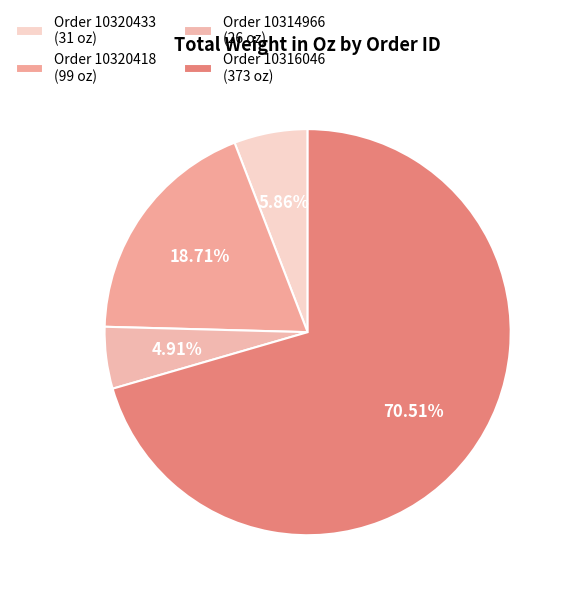

To the nearest percent, what is the average slice percentage?

25%